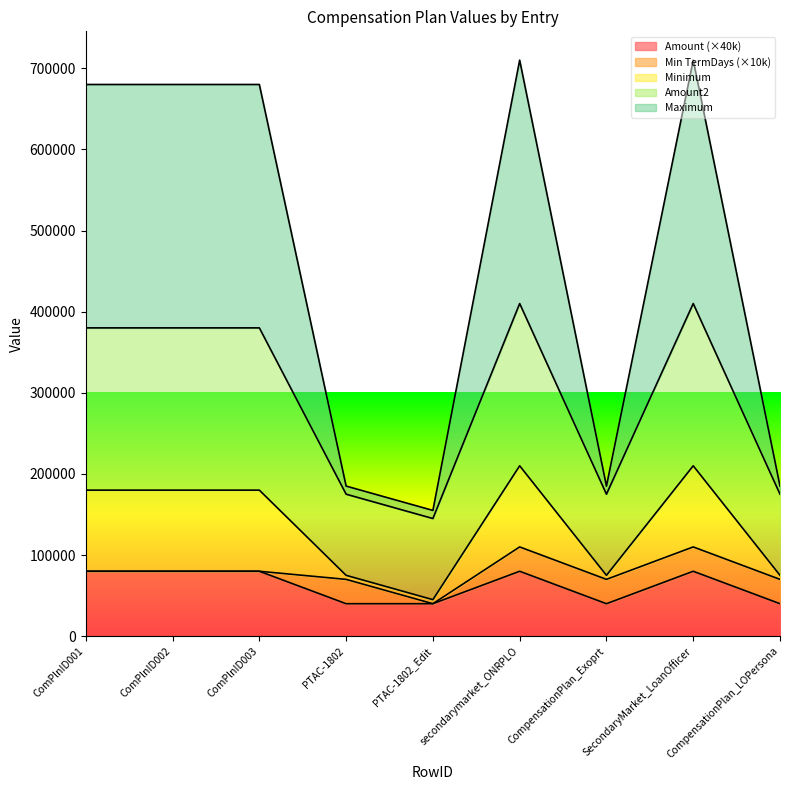

At which label does Amount2 reach its peak?

secondarymarket_ONRPLO